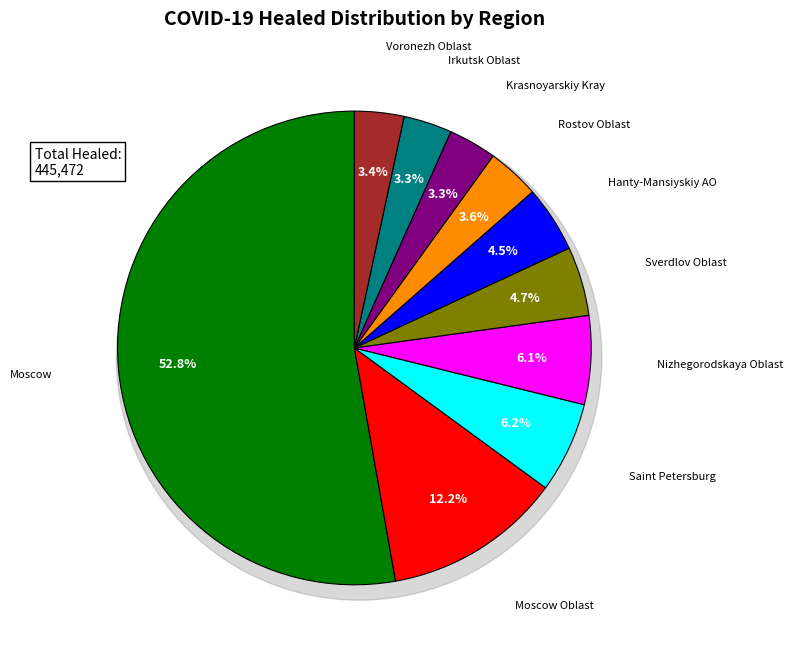

To the nearest percent, what percentage of the pie is Rostov Oblast?

4%